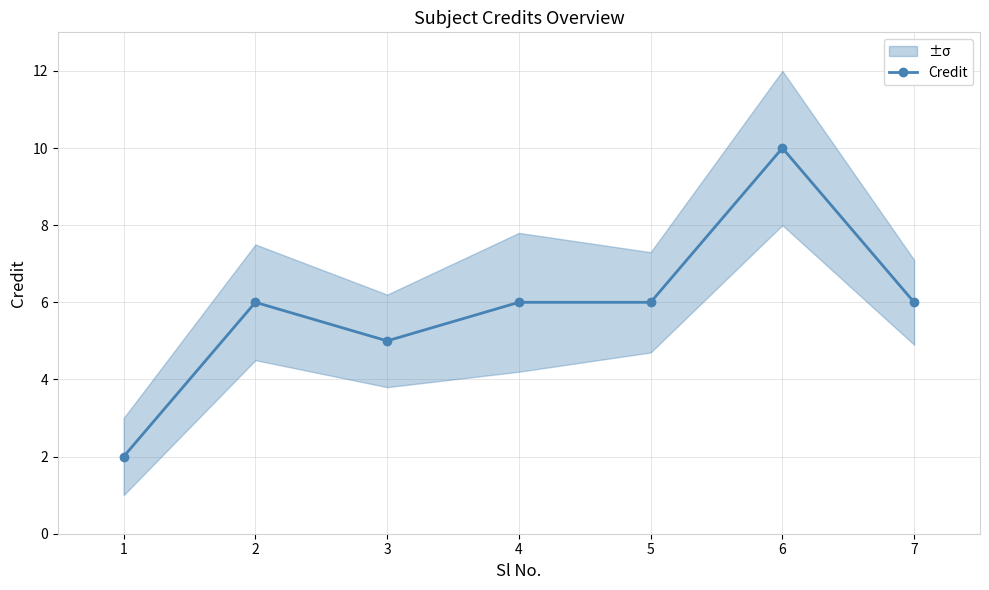

How many data points are less than 6?

2